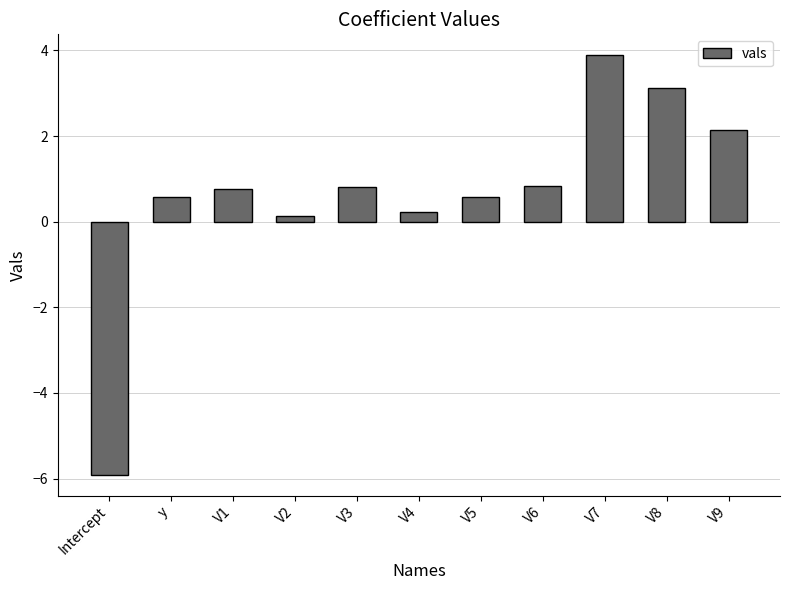

What is the difference between the maximum and minimum values?

9.8